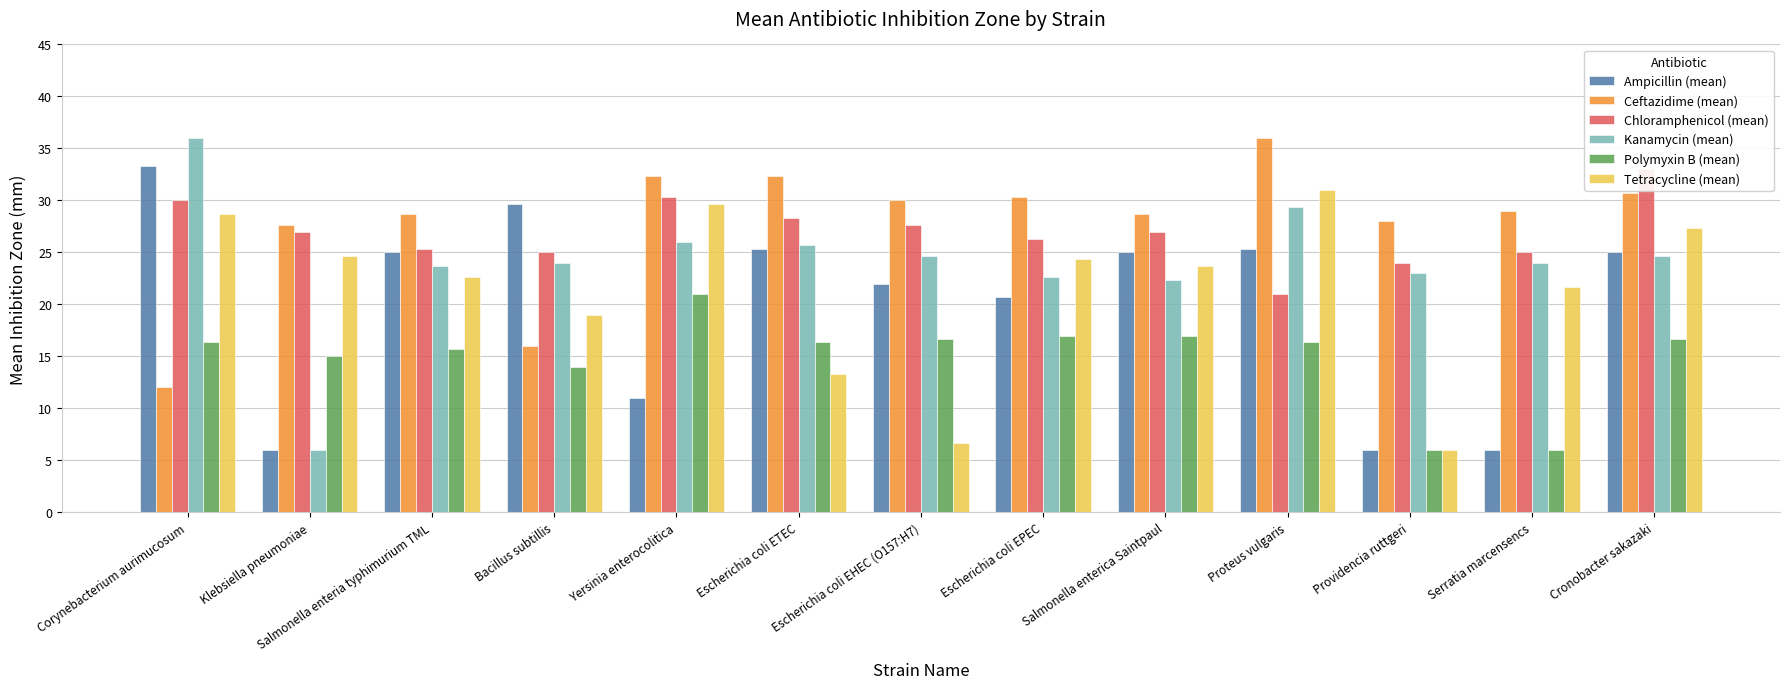

Reading left to right, transcribe all the data shown in this chart.

Ampicillin (mean): 33.3	6.0	25.0	29.7	11.0	25.3	22.0	20.7	25.0	25.3	6.0	6.0	25.0
Ceftazidime (mean): 12.0	27.7	28.7	16.0	32.3	32.3	30.0	30.3	28.7	36.0	28.0	29.0	30.7
Chloramphenicol (mean): 30.0	27.0	25.3	25.0	30.3	28.3	27.7	26.3	27.0	21.0	24.0	25.0	33.0
Kanamycin (mean): 36.0	6.0	23.7	24.0	26.0	25.7	24.7	22.7	22.3	29.3	23.0	24.0	24.7
Polymyxin B (mean): 16.3	15.0	15.7	14.0	21.0	16.3	16.7	17.0	17.0	16.3	6.0	6.0	16.7
Tetracycline (mean): 28.7	24.7	22.7	19.0	29.7	13.3	6.7	24.3	23.7	31.0	6.0	21.7	27.3